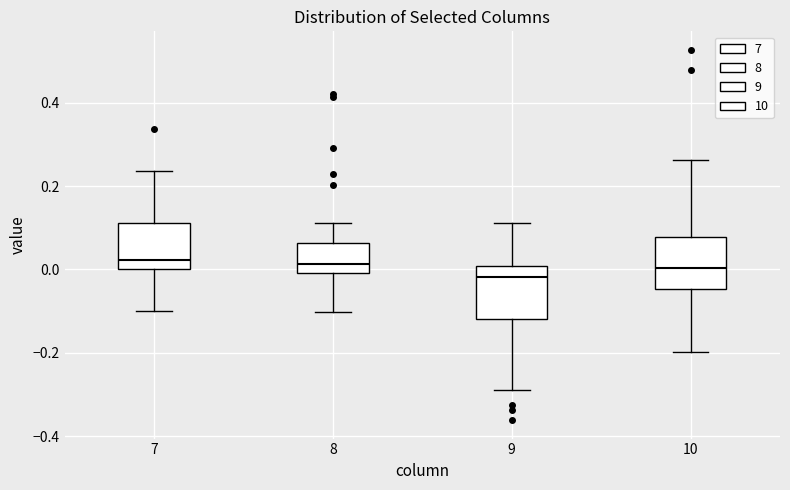

Reading left to right, read every box against the y-axis: the position of its median line, the range the box covers, and the ends of its whiskers. The values are not printed on the chart, so give them approximately, as read against the axis.

7: median 0.02, box 0.00 to 0.12, whiskers -0.10 to 0.24
8: median 0.02, box 0.00 to 0.06, whiskers -0.10 to 0.12
9: median -0.02, box -0.12 to 0.00, whiskers -0.28 to 0.12
10: median 0.00, box -0.04 to 0.08, whiskers -0.20 to 0.26